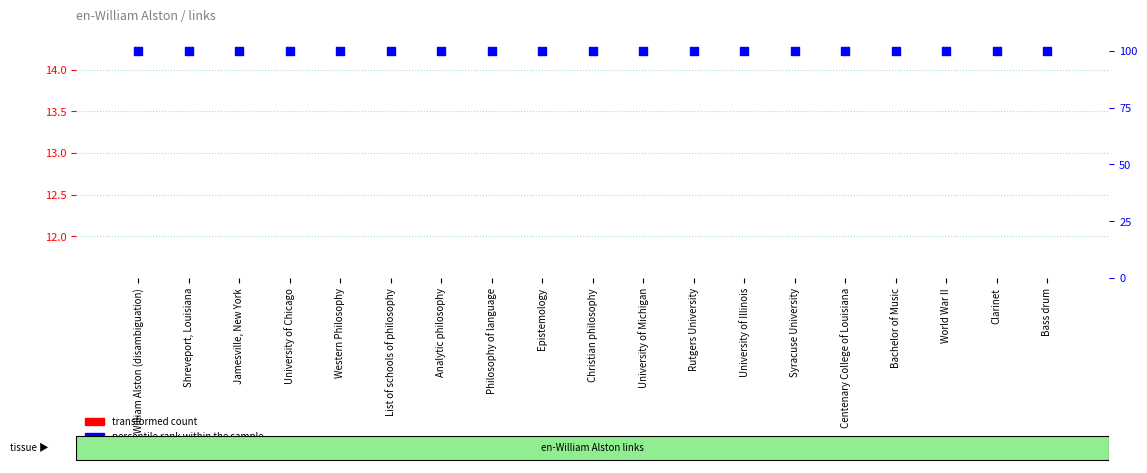

Which series reaches the minimum Y coordinate?

transformed count